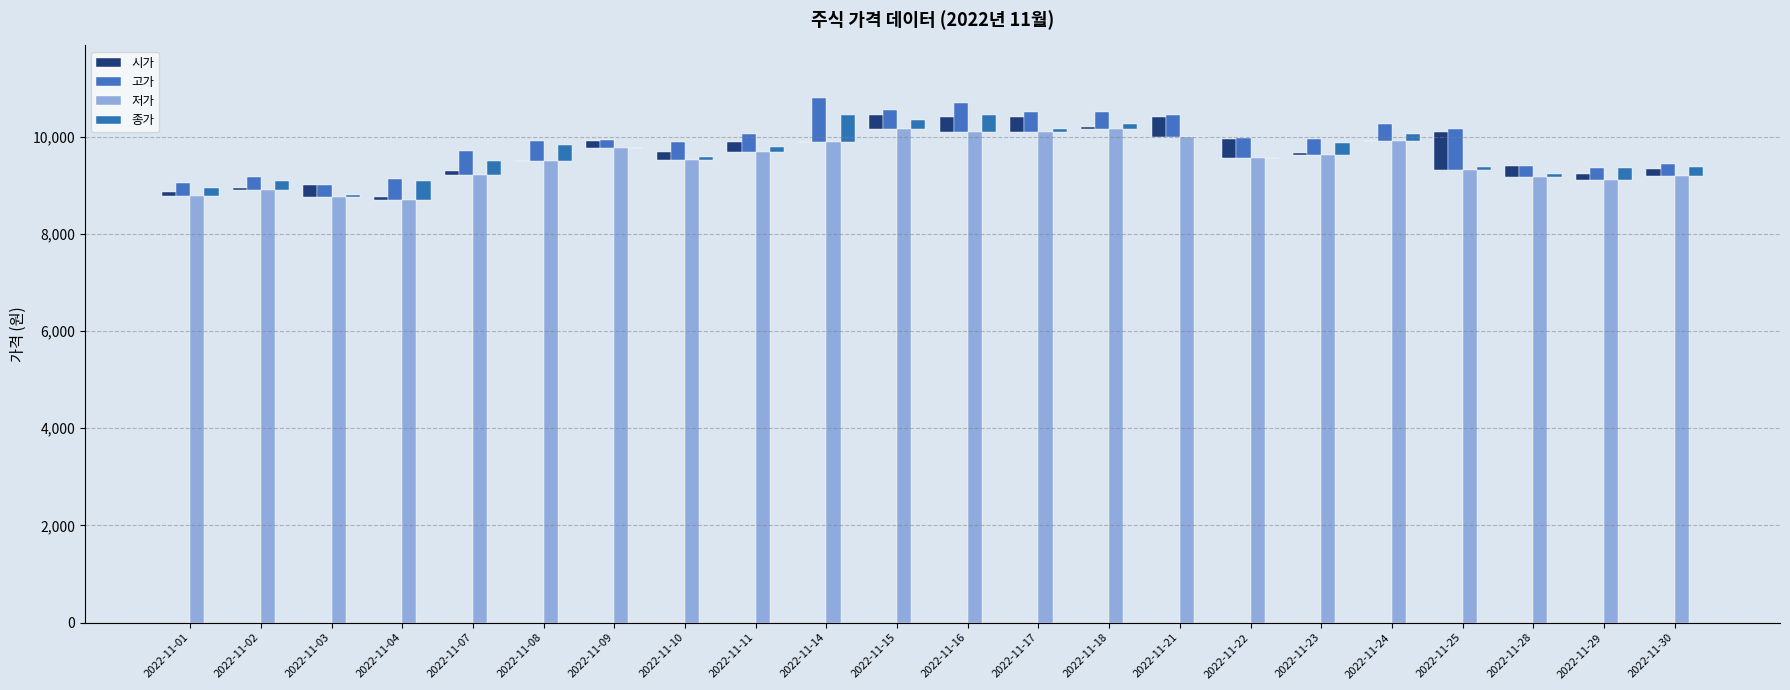

At which label does 고가 reach its minimum?

2022-11-09